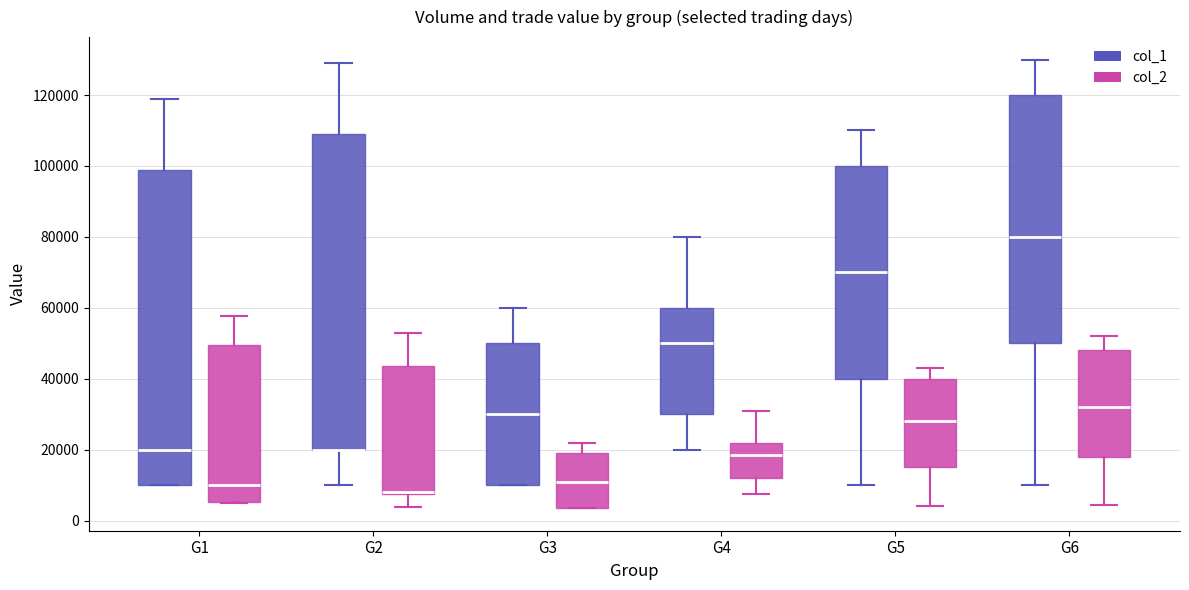

Where does the lower whisker of the box for G4 (col_2) end on the y-axis? The values are not printed on the chart, so give them approximately, as read against the axis.

8000